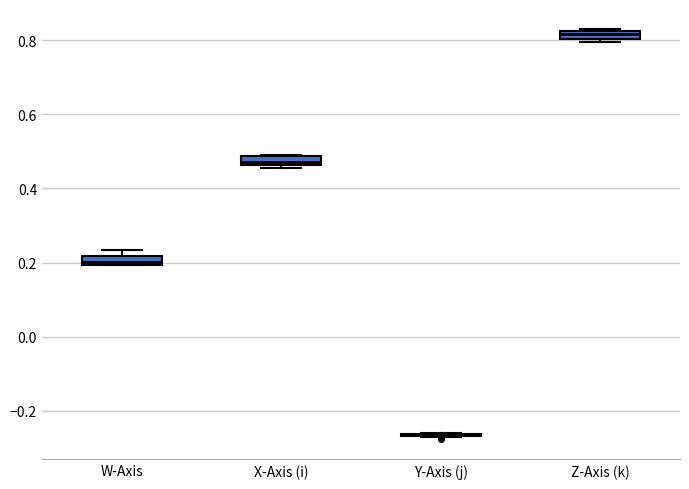

Where is the lower edge of the box for X-Axis (i) on the y-axis? The values are not printed on the chart, so give them approximately, as read against the axis.

0.46